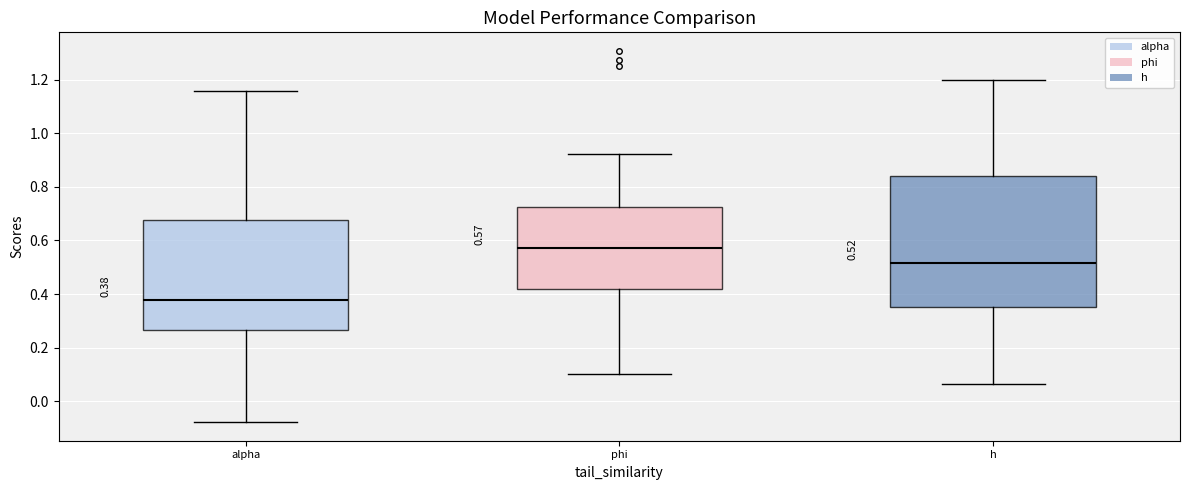

Which box's median line is the highest?

phi